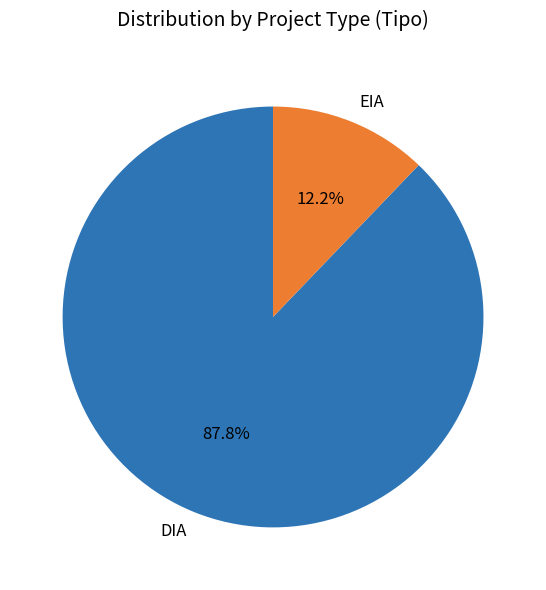

Rank the categories by value from lowest to highest.

EIA, DIA